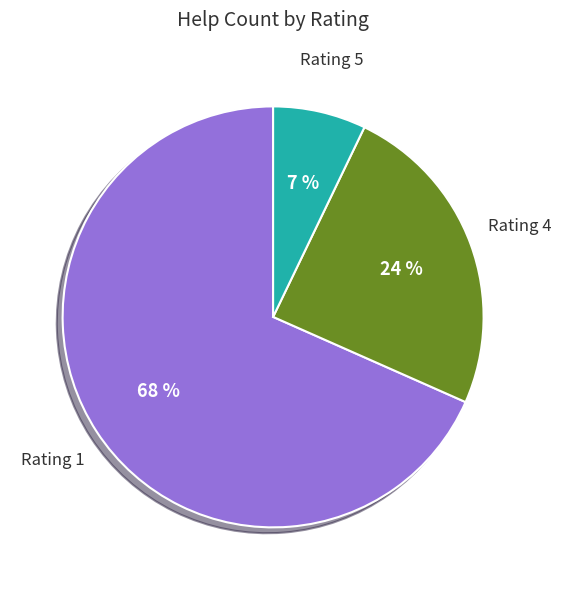

Rank the categories by value from highest to lowest.

Rating 1, Rating 4, Rating 5